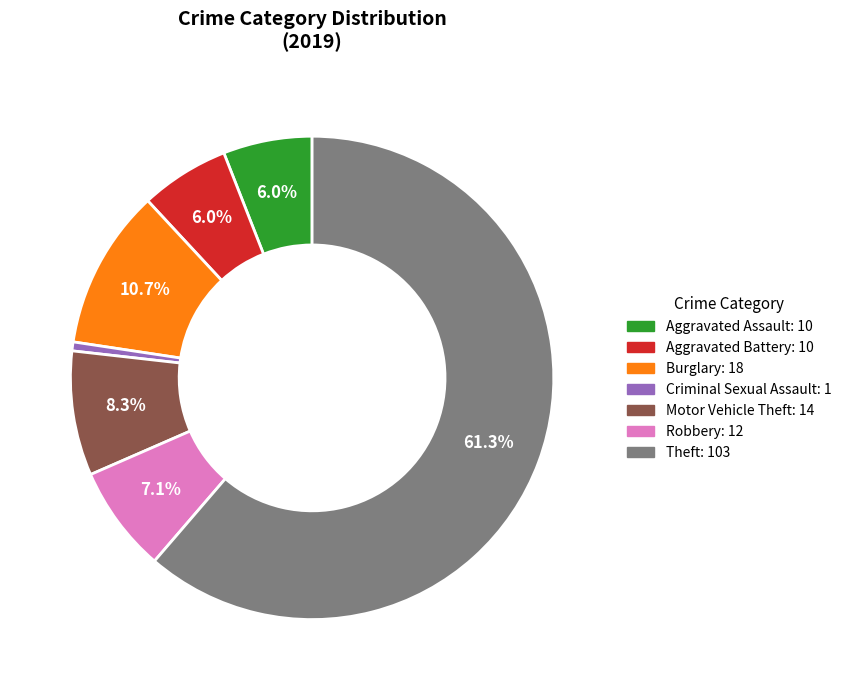

Is there any slice that represents more than half of the pie?

Yes